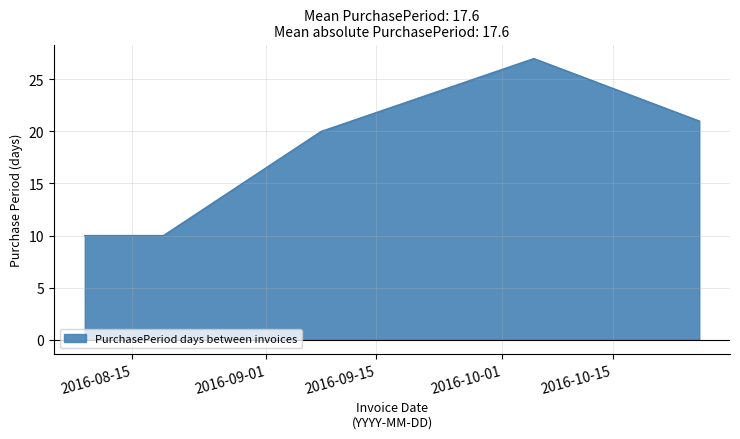

What is the minimum value shown in the chart?

10